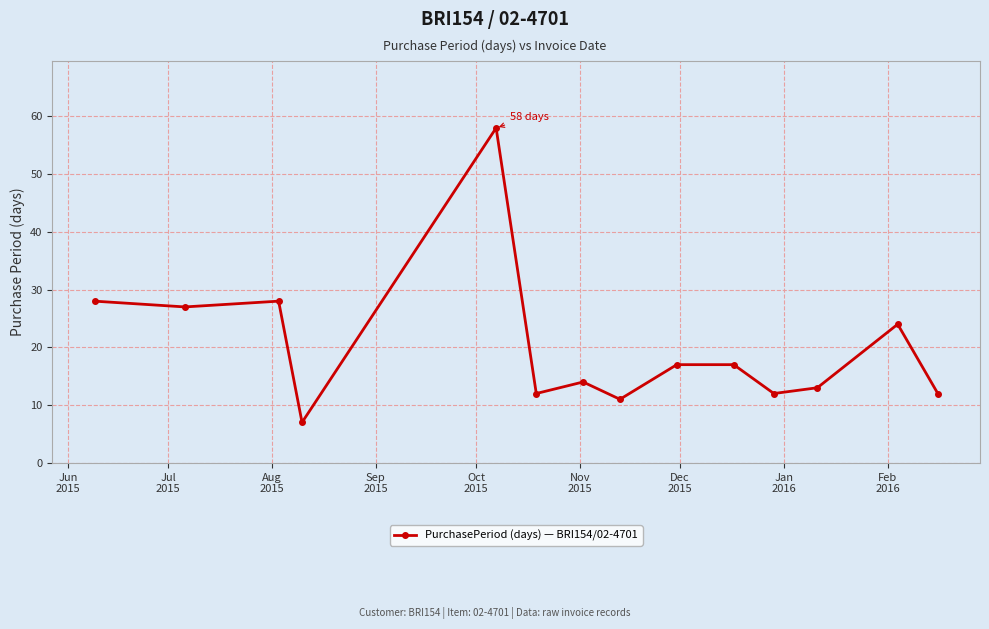

What is the smallest value displayed?

7